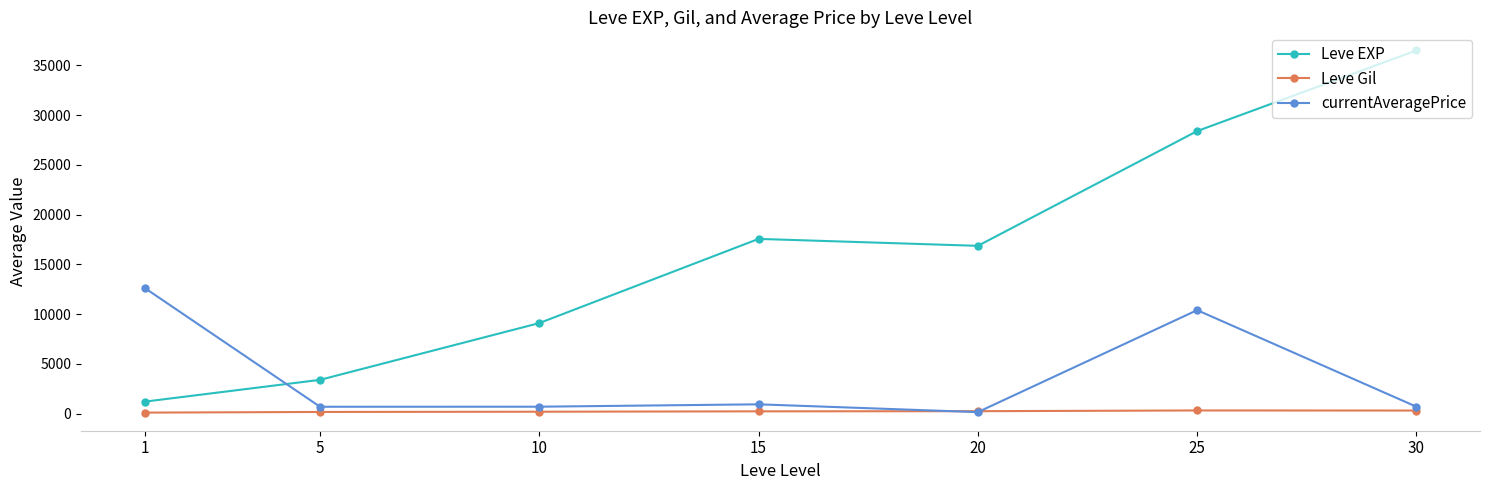

Which category has the highest value in the Leve EXP series?

30